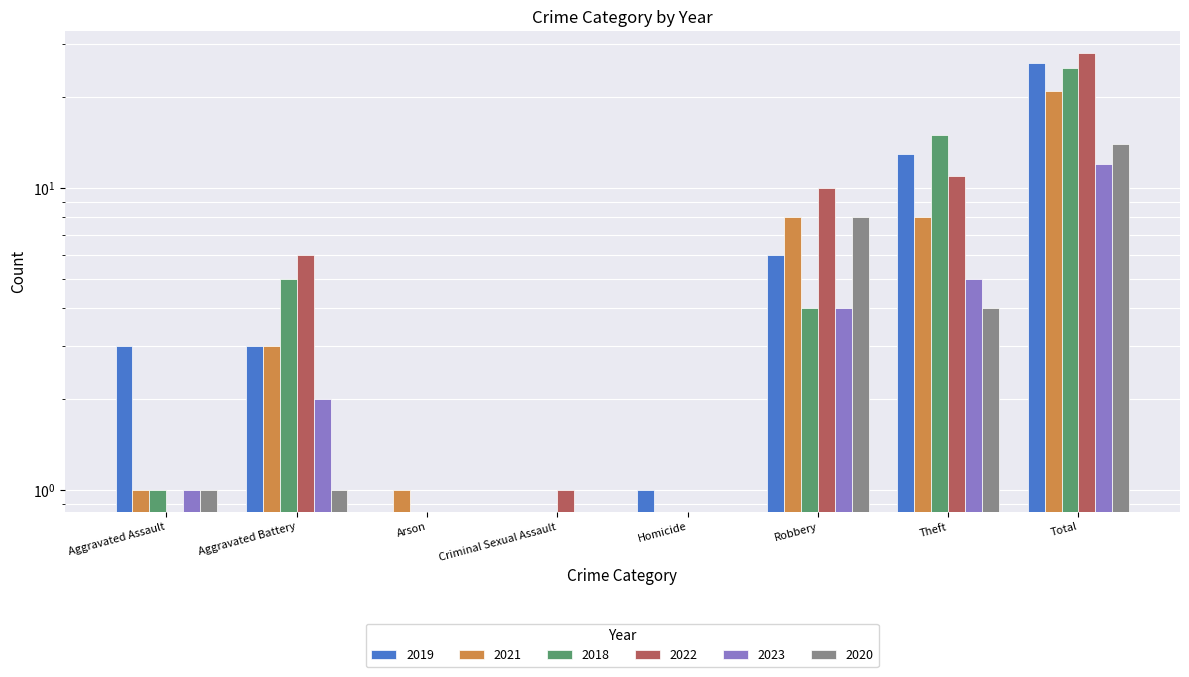

Reading right to left, list all the values displayed in this chart.

2019: Total=26	Theft=13	Robbery=6	Homicide=1	Criminal Sexual Assault=0	Arson=0	Aggravated Battery=3	Aggravated Assault=3
2021: Total=21	Theft=8	Robbery=8	Homicide=0	Criminal Sexual Assault=0	Arson=1	Aggravated Battery=3	Aggravated Assault=1
2018: Total=25	Theft=15	Robbery=4	Homicide=0	Criminal Sexual Assault=0	Arson=0	Aggravated Battery=5	Aggravated Assault=1
2022: Total=28	Theft=11	Robbery=10	Homicide=0	Criminal Sexual Assault=1	Arson=0	Aggravated Battery=6	Aggravated Assault=0
2023: Total=12	Theft=5	Robbery=4	Homicide=0	Criminal Sexual Assault=0	Arson=0	Aggravated Battery=2	Aggravated Assault=1
2020: Total=14	Theft=4	Robbery=8	Homicide=0	Criminal Sexual Assault=0	Arson=0	Aggravated Battery=1	Aggravated Assault=1